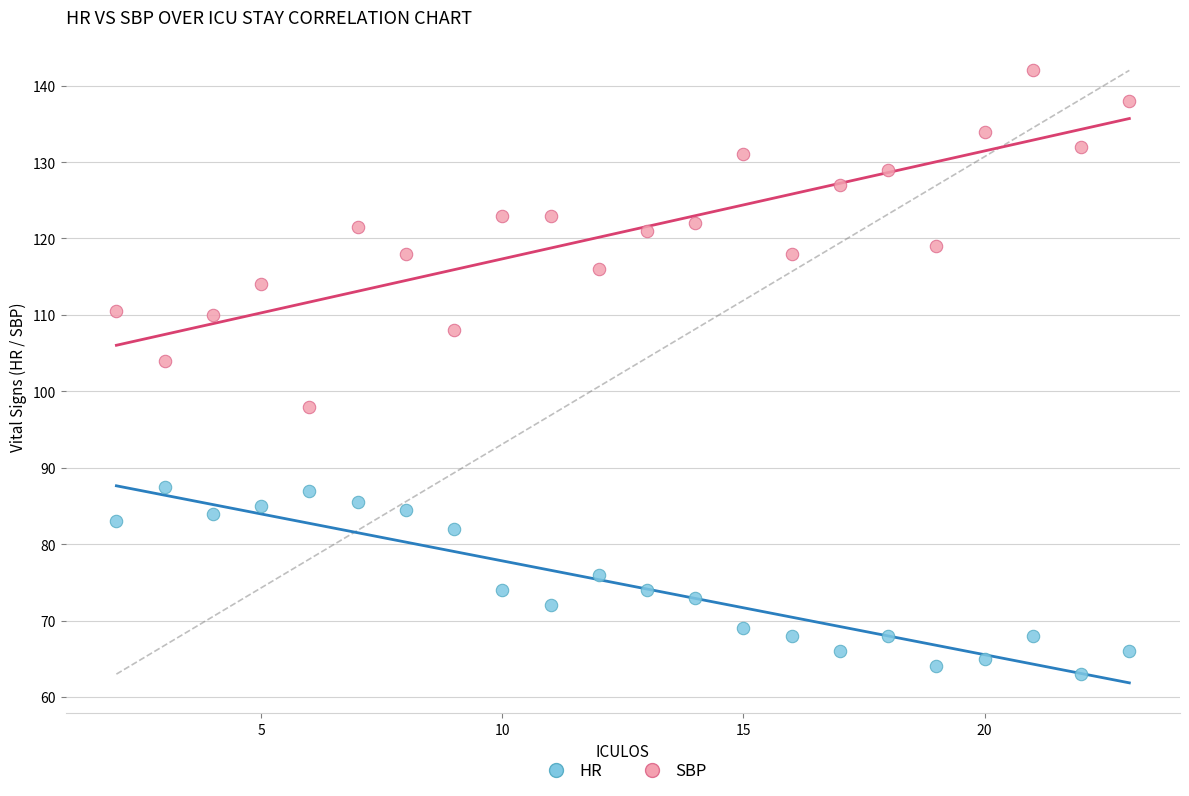

Which series reaches the minimum Y coordinate?

HR